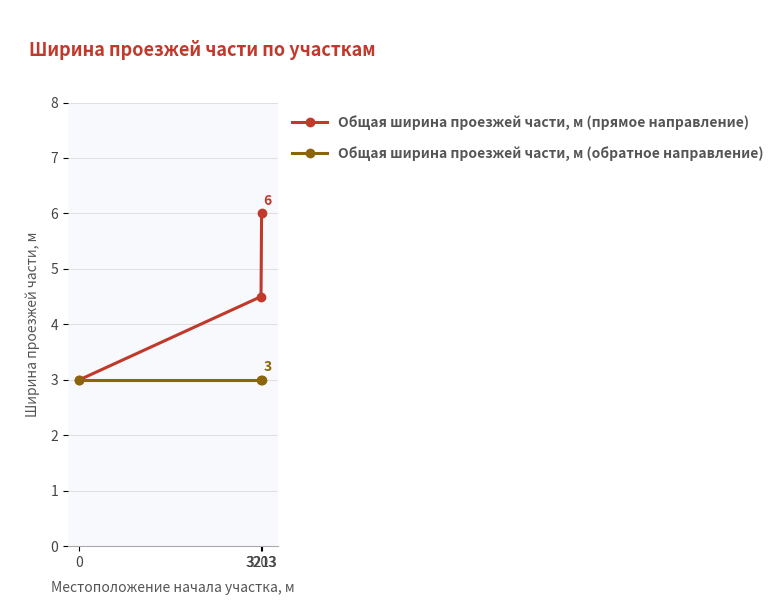

Reading right to left, list all the values displayed in this chart.

Общая ширина проезжей части, м (прямое направление): 3213=6.0	3203=4.5	0=3.0
Общая ширина проезжей части, м (обратное направление): 3213=3.0	3203=3.0	0=3.0